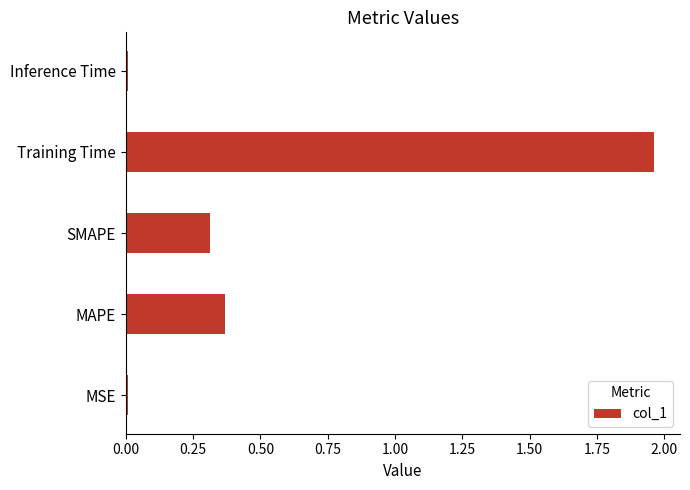

The chart shows a value of 0.5 at SMAPE. True or false?

False